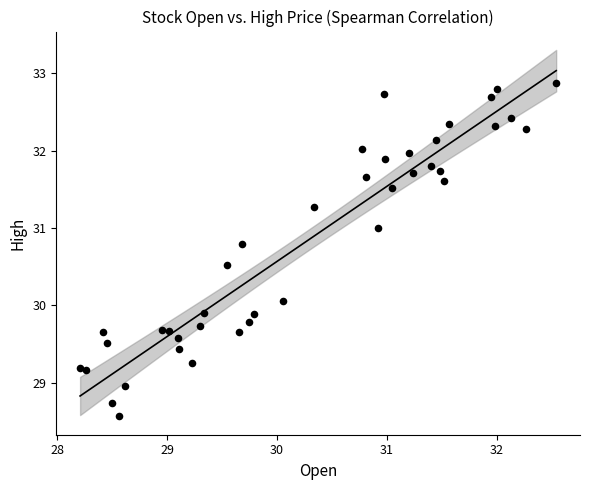

What is the range of Y values (max minus min)?

4.3